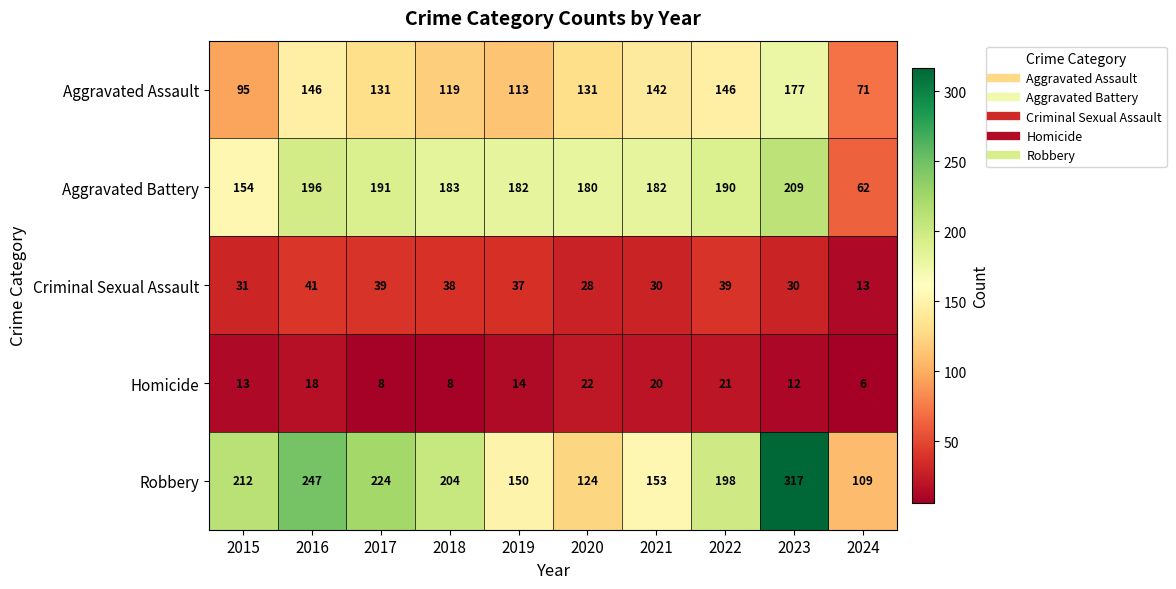

What is the total value across all series at 2015?

505